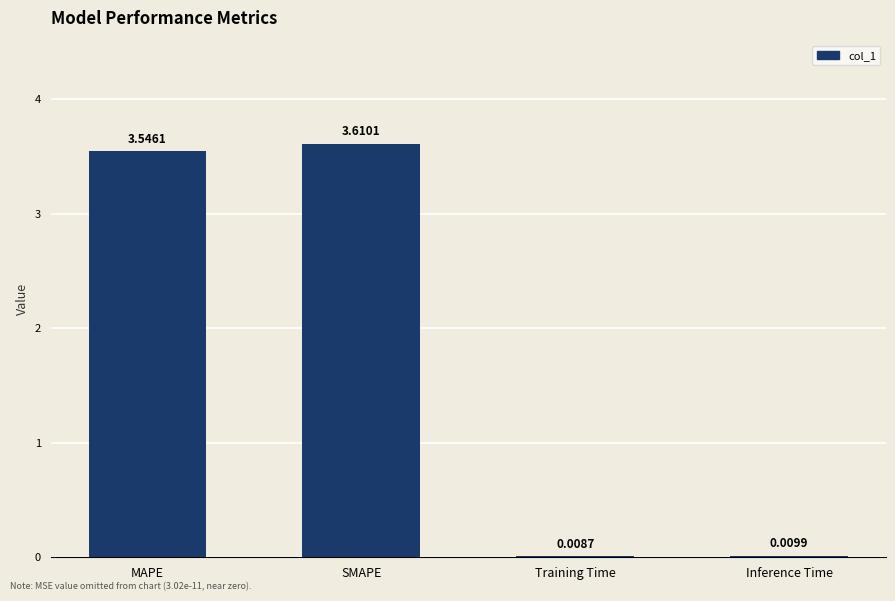

How many categories are shown in the chart?

4